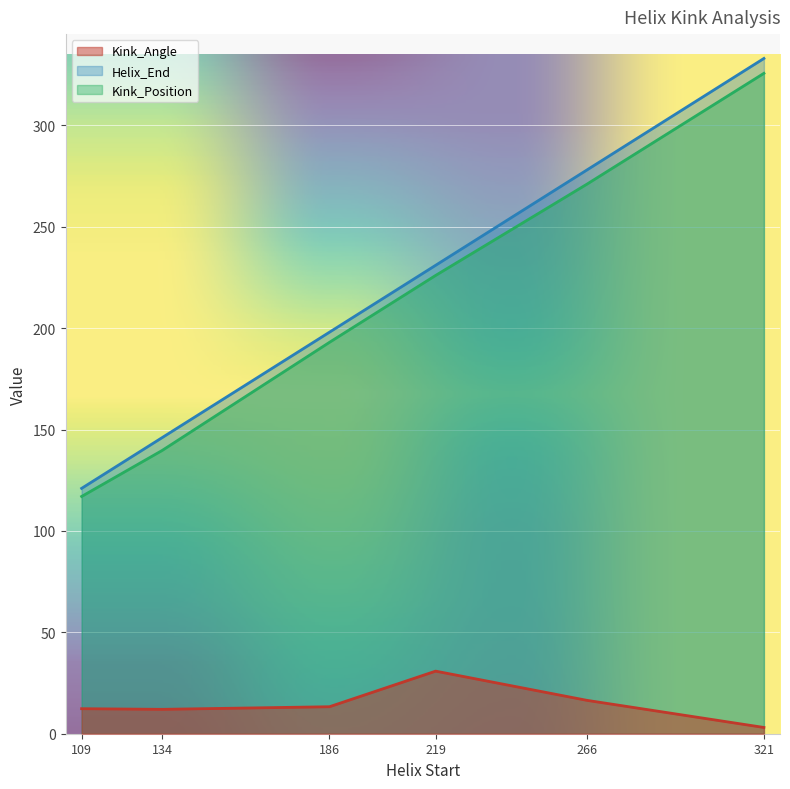

True or false: Kink_Position has more than 1 points higher than both neighbors.

False